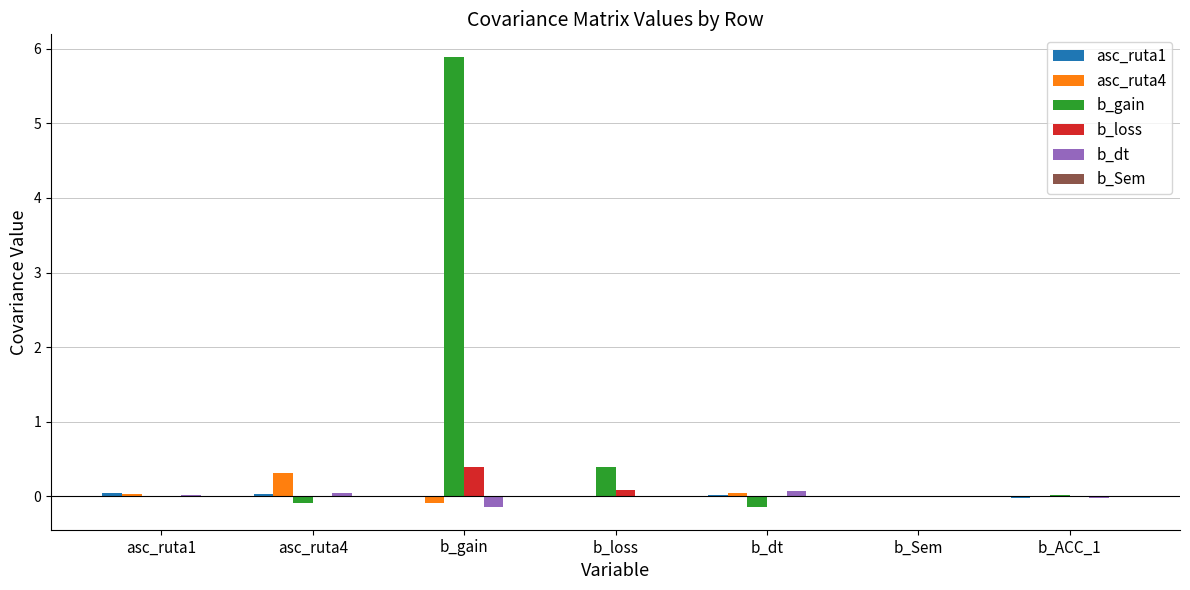

Is the value of asc_ruta4 at asc_ruta4 greater than the value of b_loss at b_ACC_1?

Yes